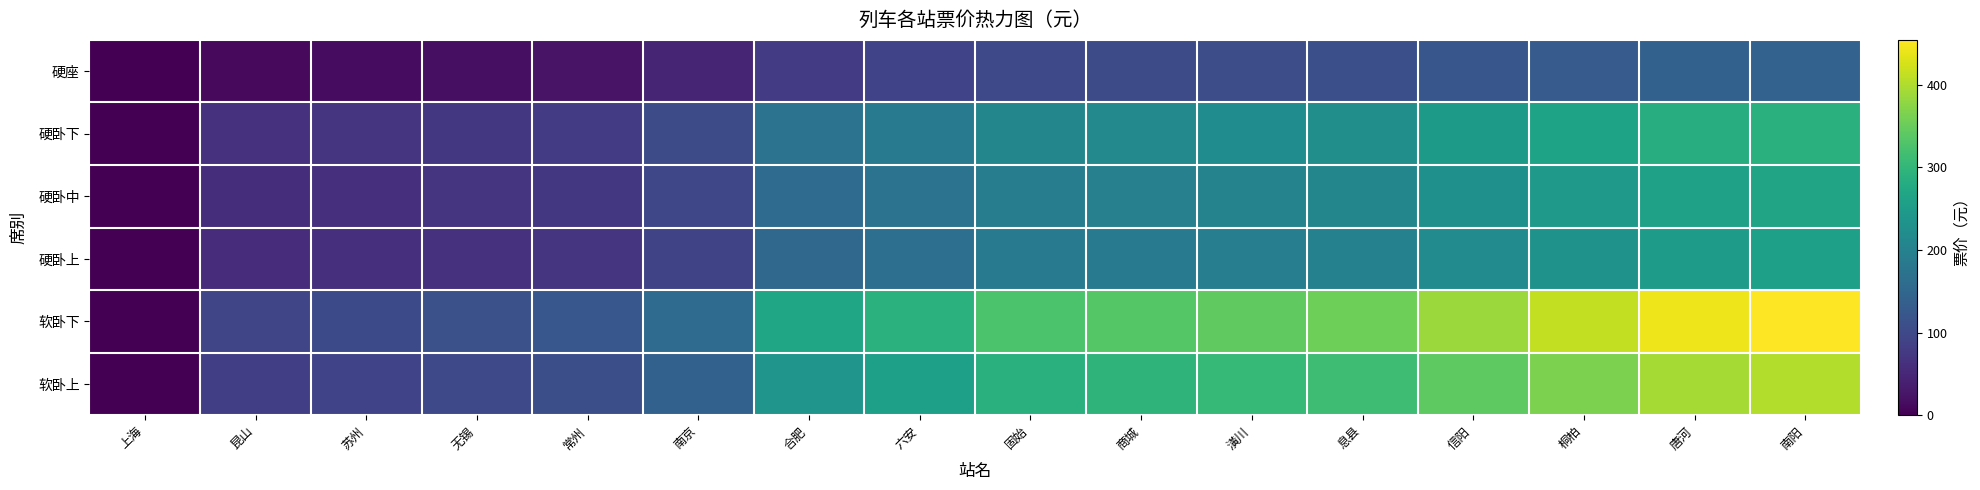

Which series has the largest range (max minus min)?

软卧下